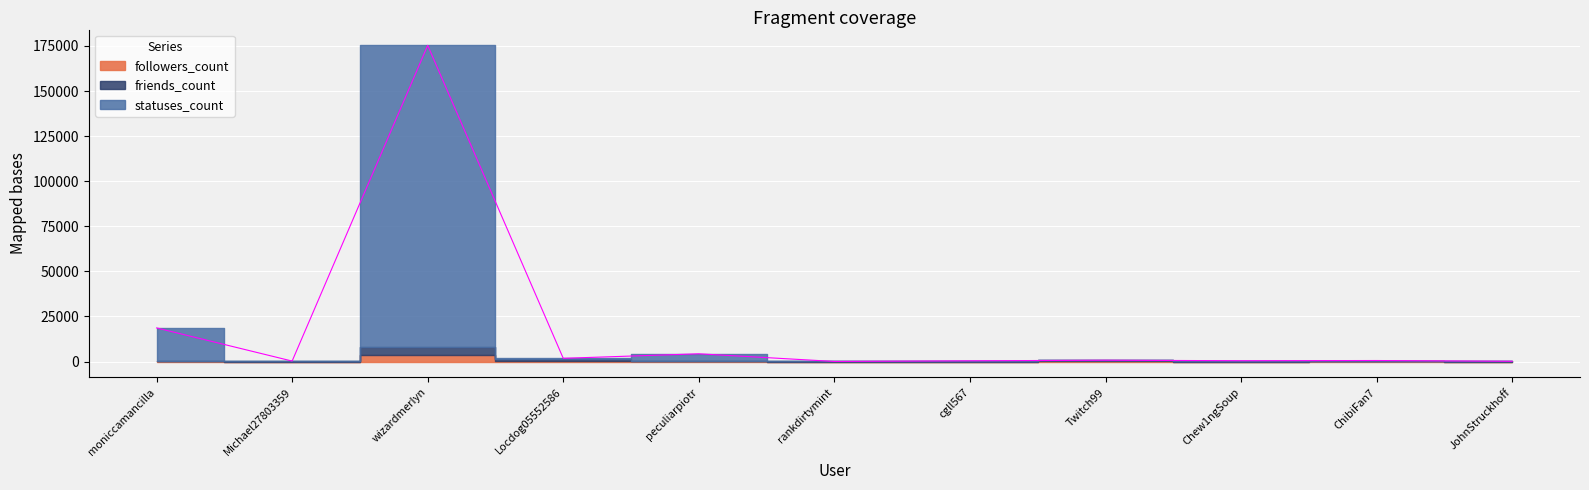

What is the smallest value displayed?

2